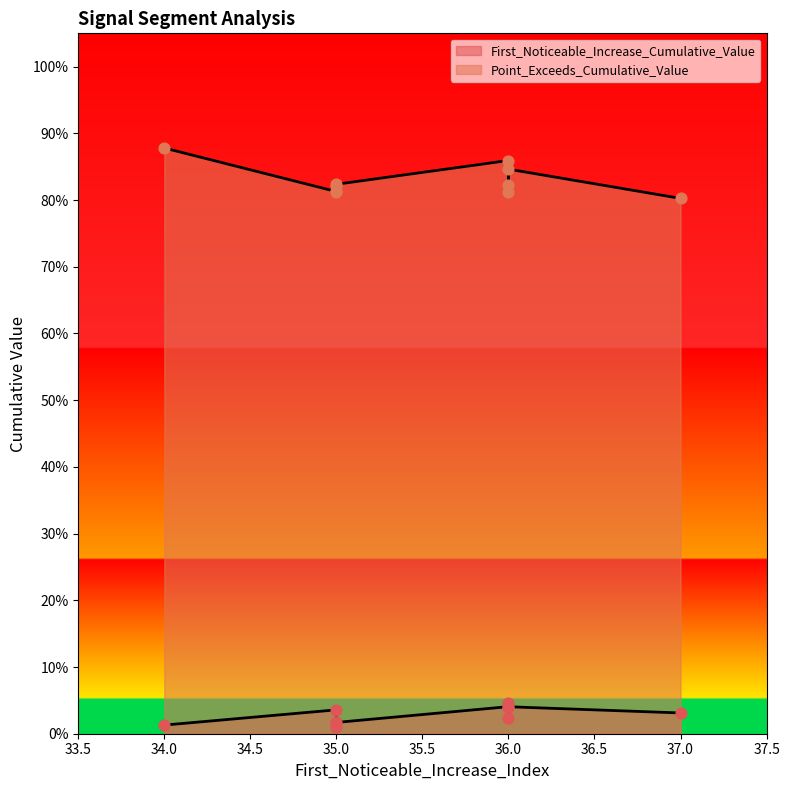

Which series has the largest total across all categories?

Point_Exceeds_Cumulative_Value